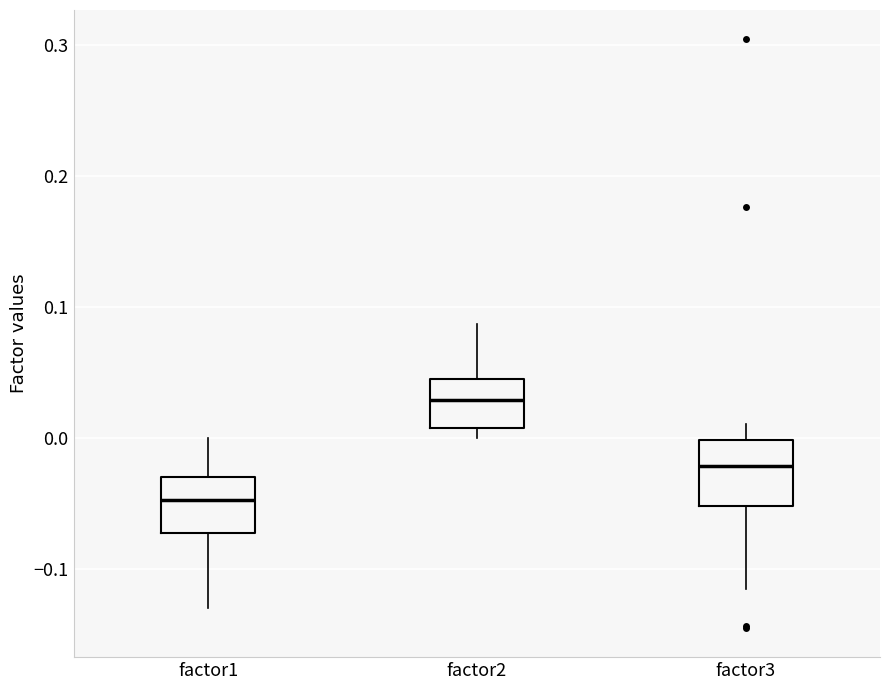

Where is the upper edge of the box for factor3 on the y-axis? The values are not printed on the chart, so give them approximately, as read against the axis.

0.00